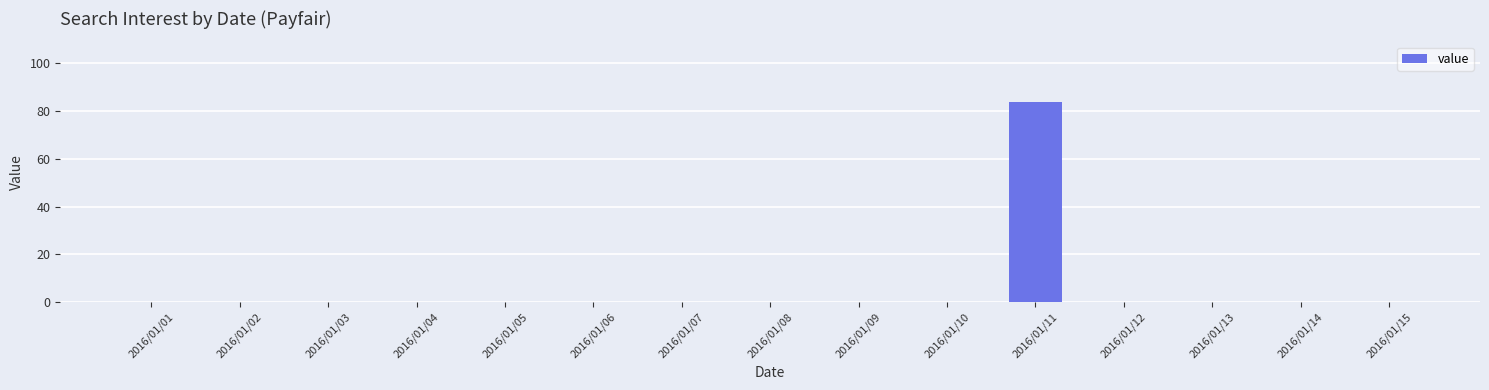

Which category has the highest value across all series?

2016/01/11